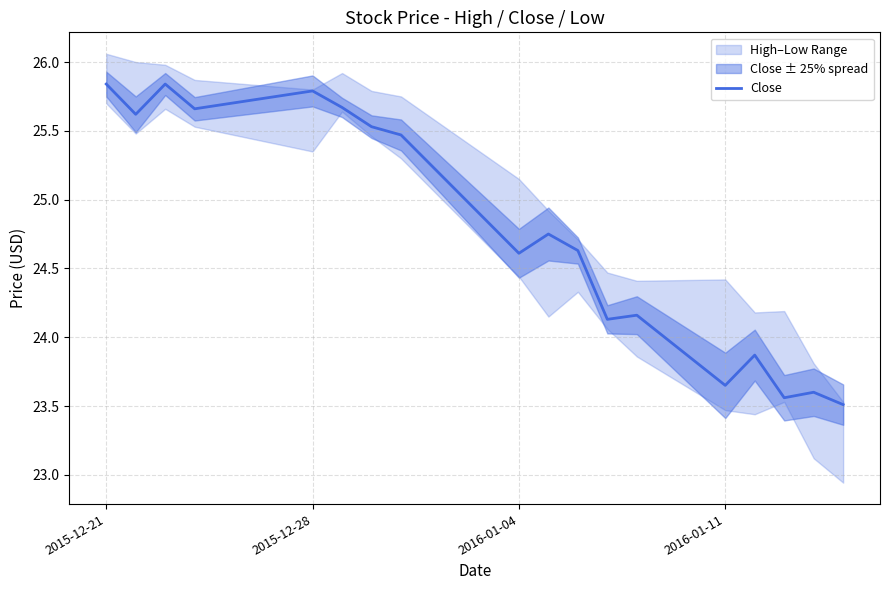

The Close series shows 43.0 at 2015-12-28. True or false?

False